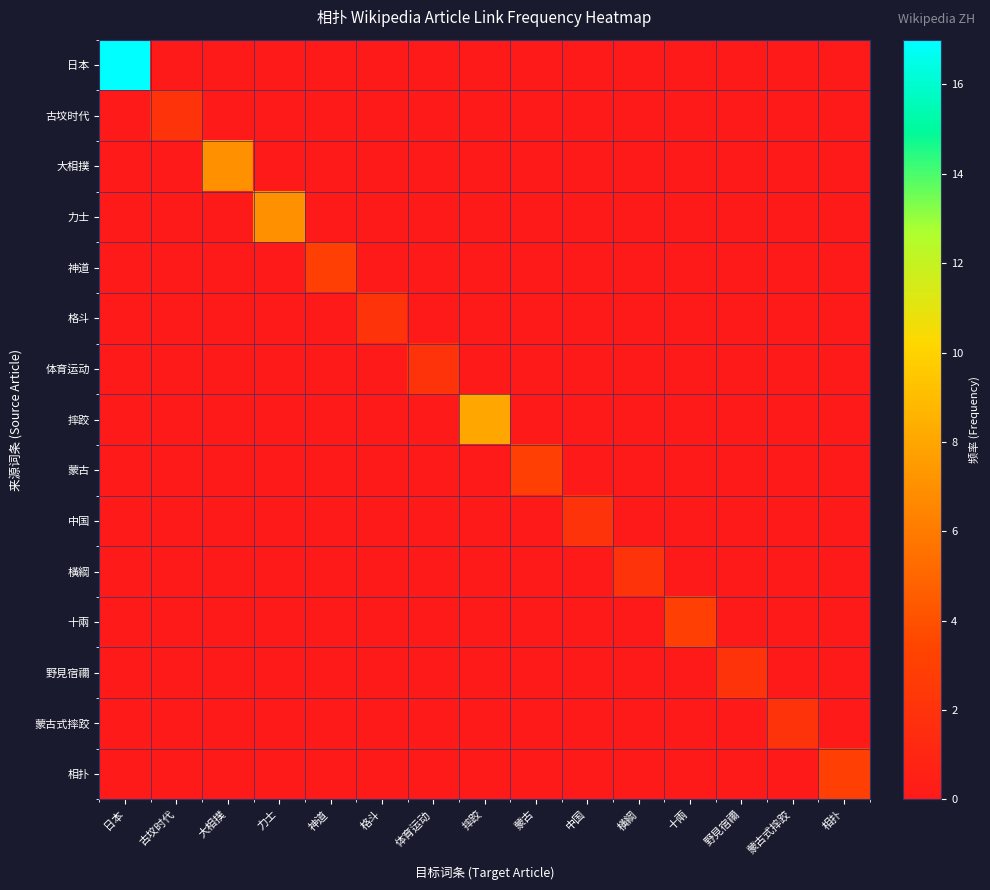

Rank the series by their maximum value, from lowest to highest.

古坟时代, 格斗, 体育运动, 中国, 橫綱, 野見宿禰, 蒙古式摔跤, 神道, 蒙古, 十兩, 相扑, 大相撲, 力士, 摔跤, 日本